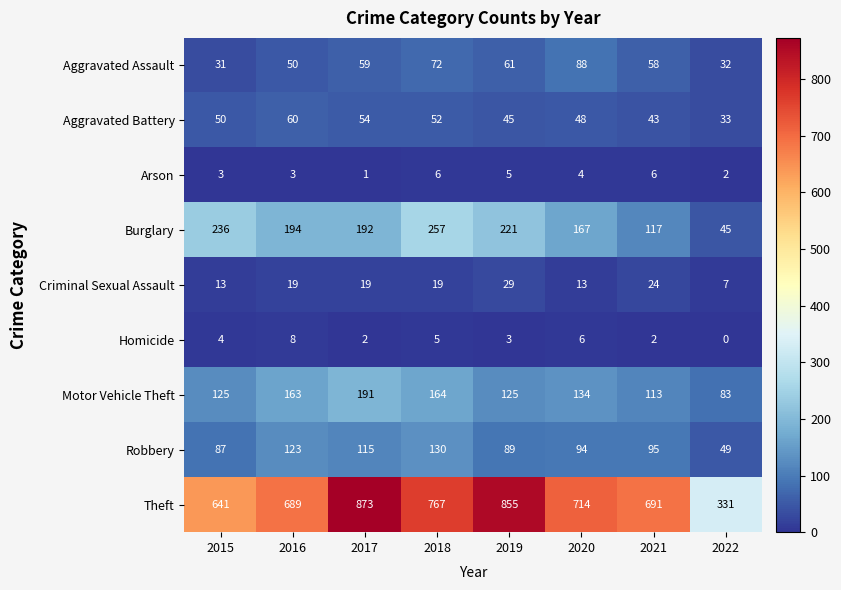

At how many categories does at least one series exceed 289?

8